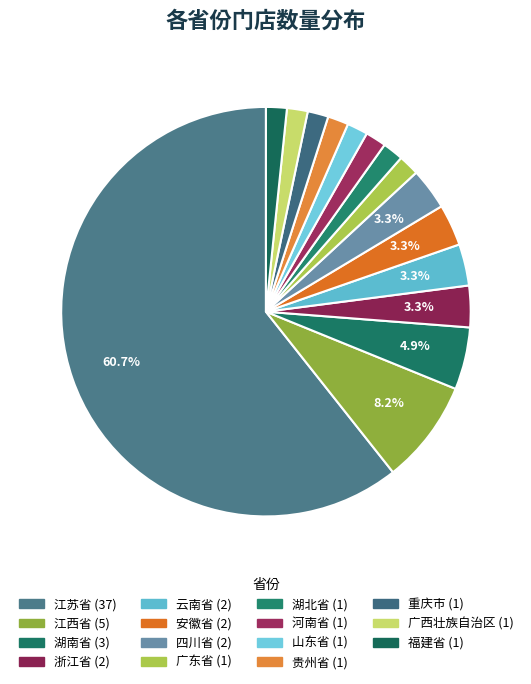

To the nearest percent, what portion does 四川省 represent?

3%